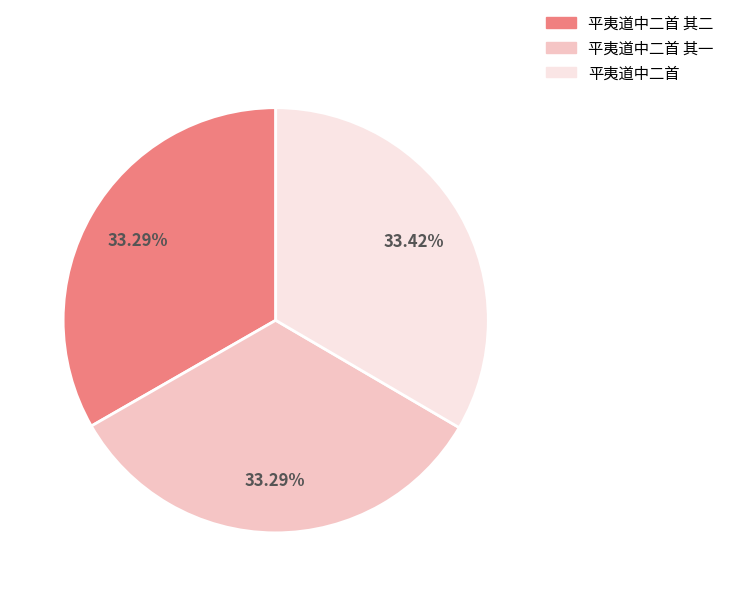

What is the ratio of the value at 平夷道中二首 其二 to the value at 平夷道中二首 其一?

1.0